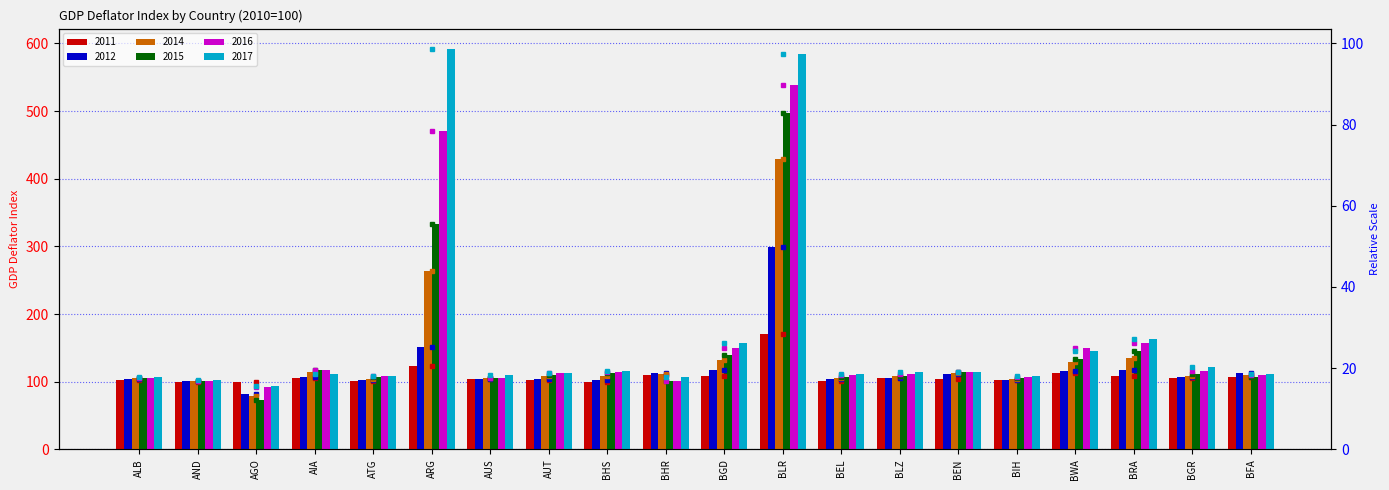

Rank the series at ARG from lowest to highest value.

2011, 2012, 2014, 2015, 2016, 2017